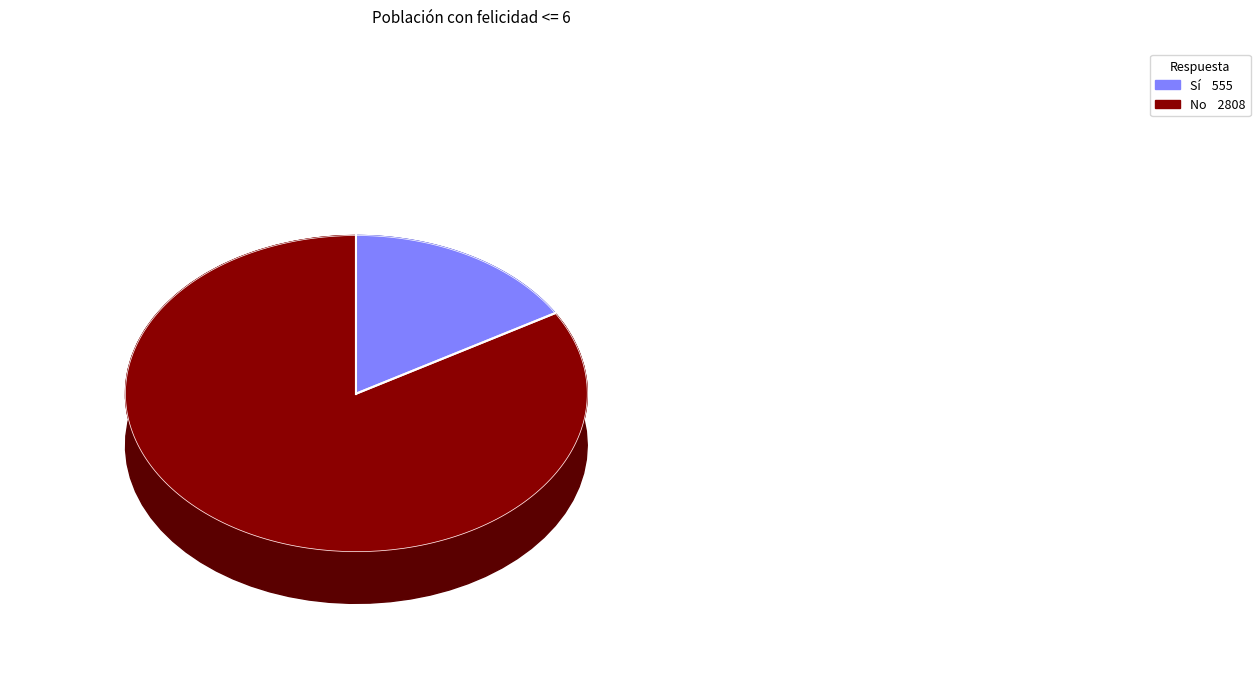

At Almeria, list the series in order from largest to smallest.

No, Sí